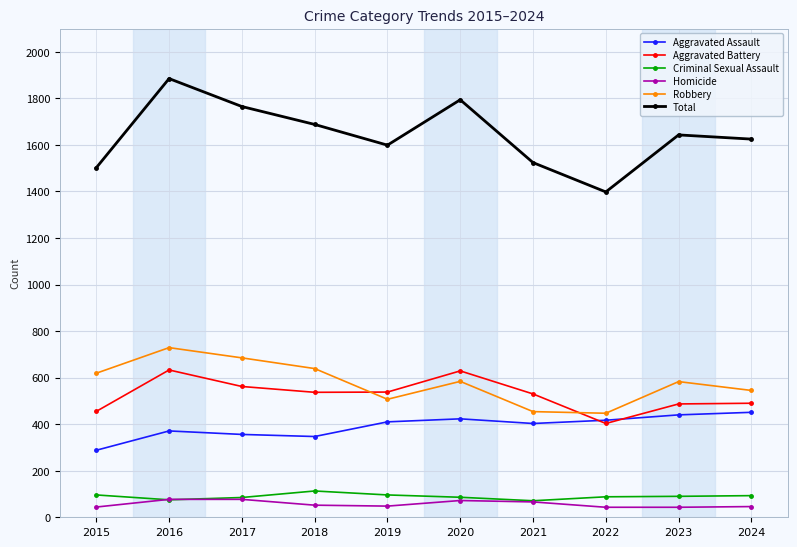

What is the smallest value displayed?

43